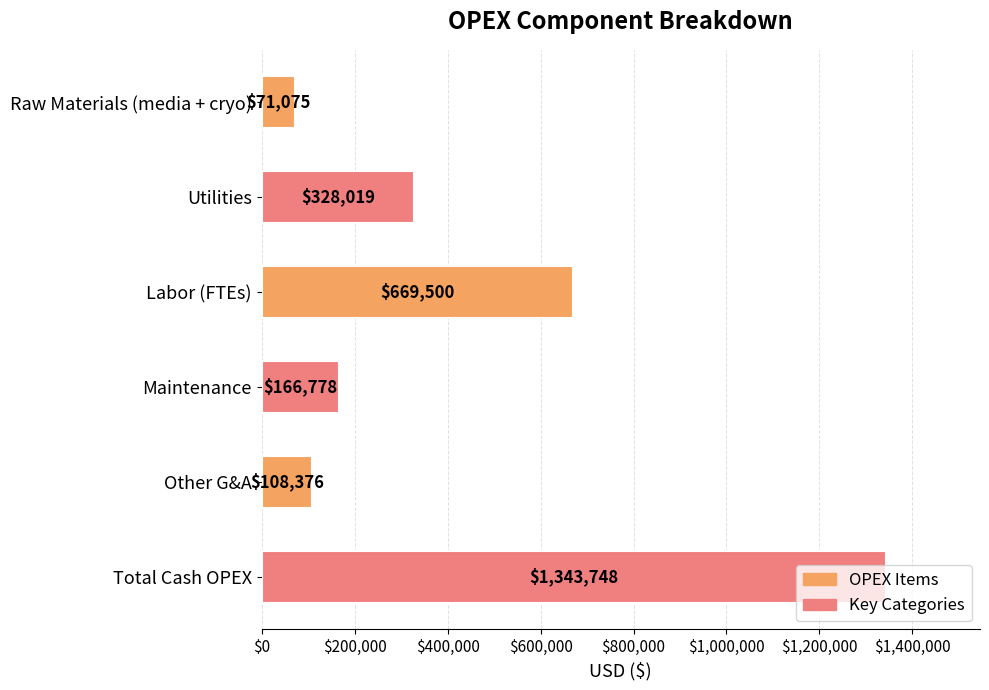

How many bars are there in total?

6